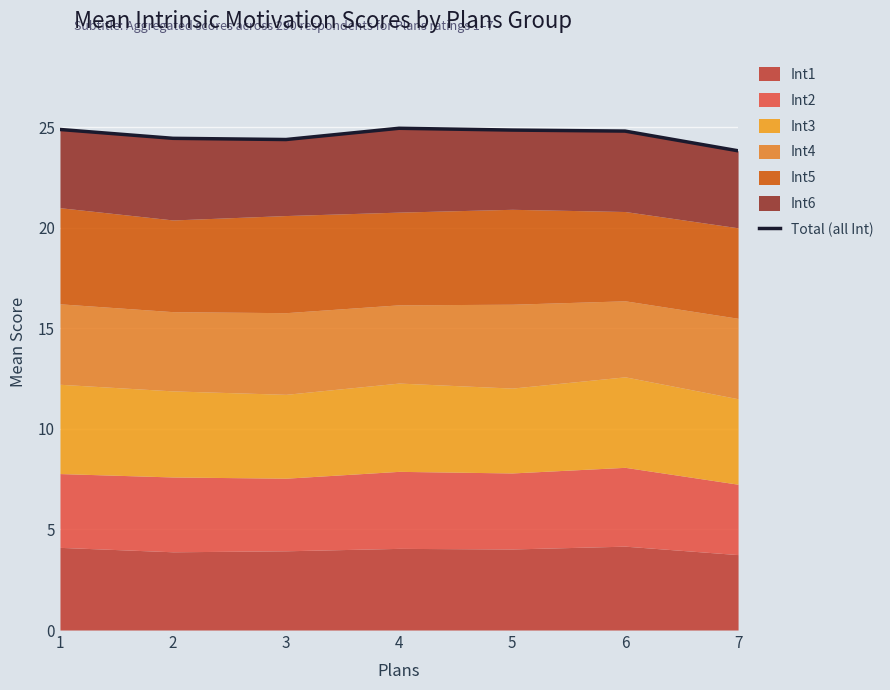

Reading left to right, extract all data points from this chart.

24.9	24.4	24.4	24.9	24.9	24.8	23.8